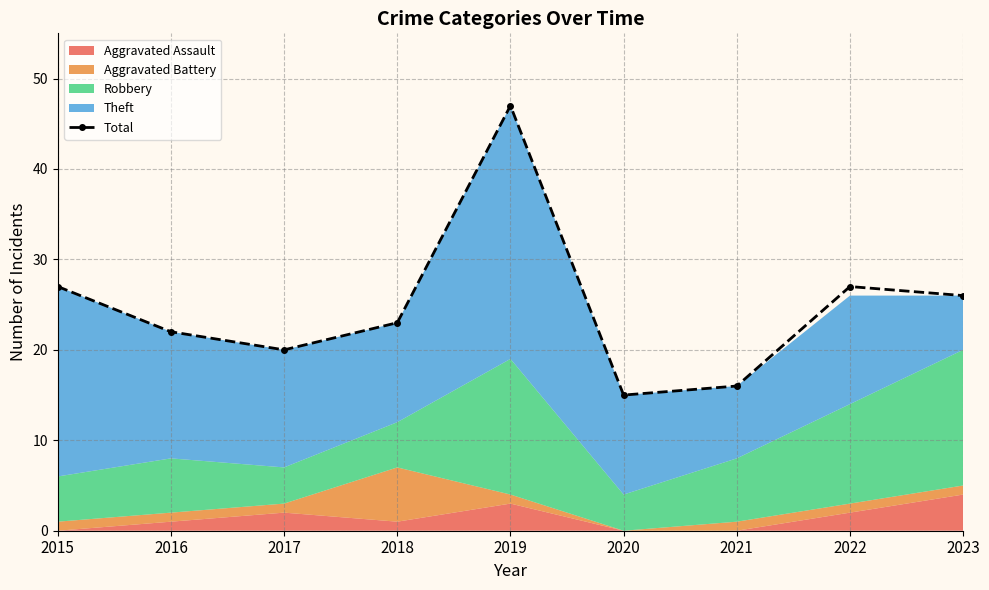

Read the value at 2016, to the nearest 10.

20